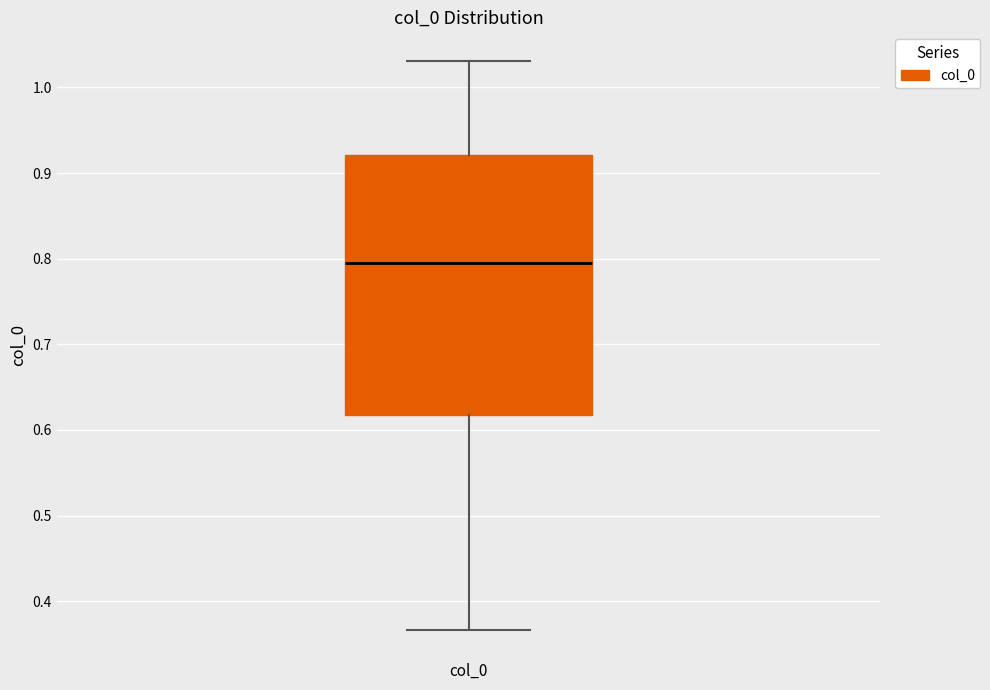

Read this box plot against the y-axis: the position of the median line, the range covered by the box, and the ends of both whiskers. The values are not printed on the chart, so give them approximately, as read against the axis.

median 0.79, box 0.62 to 0.92, whiskers 0.37 to 1.03